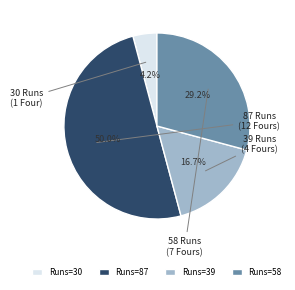

Is Runs=30 the majority of the pie?

No